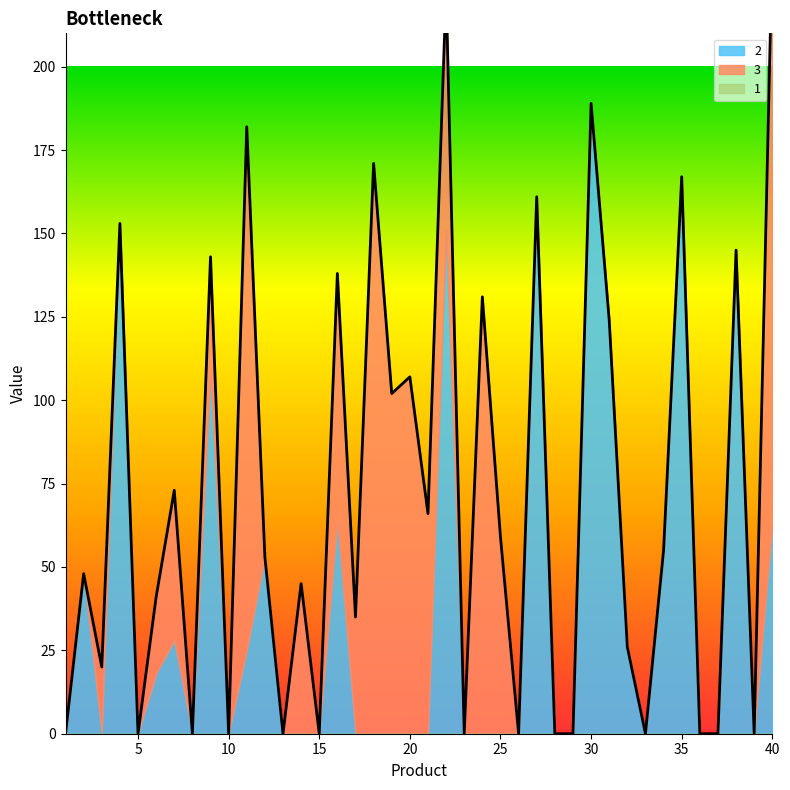

Reading right to left, list all the values displayed in this chart.

2: 63	0	145	0	0	167	55	0	26	124	189	0	0	161	0	0	0	0	151	0	0	0	0	0	64	0	0	0	53	25	0	109	0	28	18	0	153	0	48	0
3: 173	0	0	0	0	0	0	0	0	0	0	0	0	0	0	59	131	0	72	66	107	102	171	35	74	0	45	0	0	157	0	34	0	45	23	0	0	20	0	0
1: 0	0	0	0	0	0	0	0	0	0	0	0	0	0	0	0	0	0	0	0	0	0	0	0	0	0	0	0	0	0	0	0	0	0	0	0	0	0	0	0